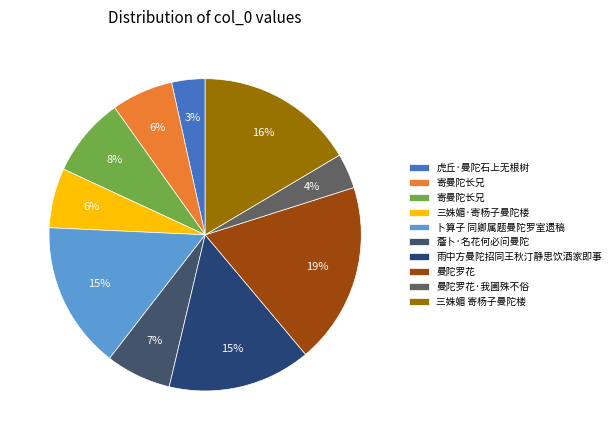

How many segments does this pie chart have?

10